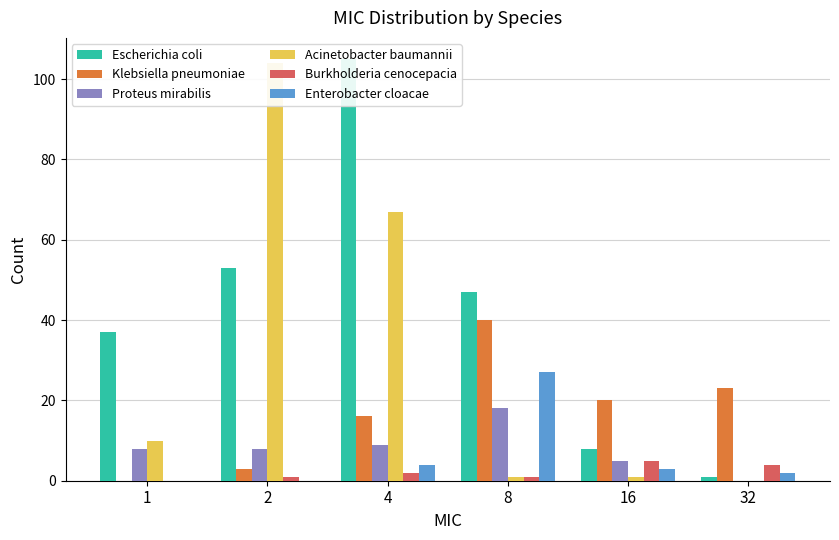

The value of Klebsiella pneumoniae at 32 is 23. True or false?

True